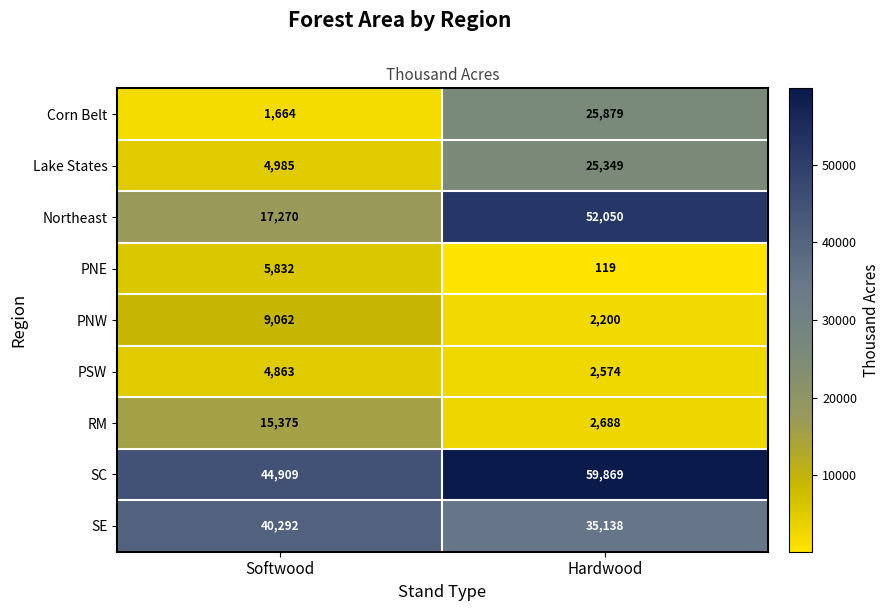

What is the total value across all series at Hardwood?

205866